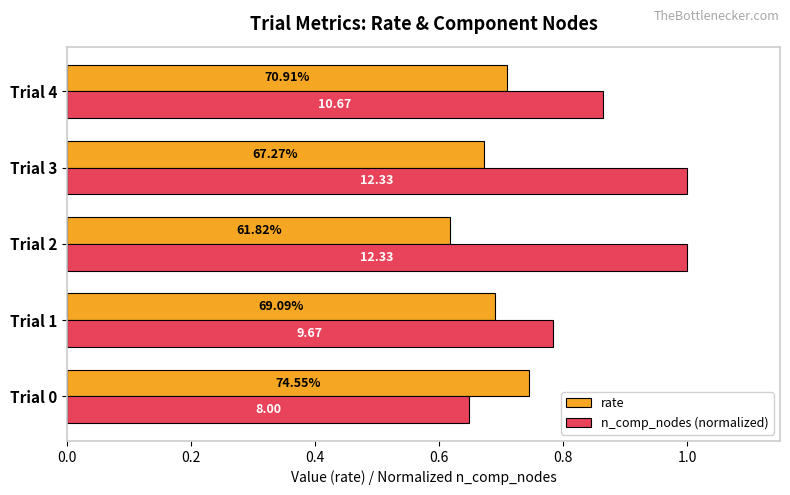

What are all the series names shown in the legend?

rate, n_comp_nodes (normalized)